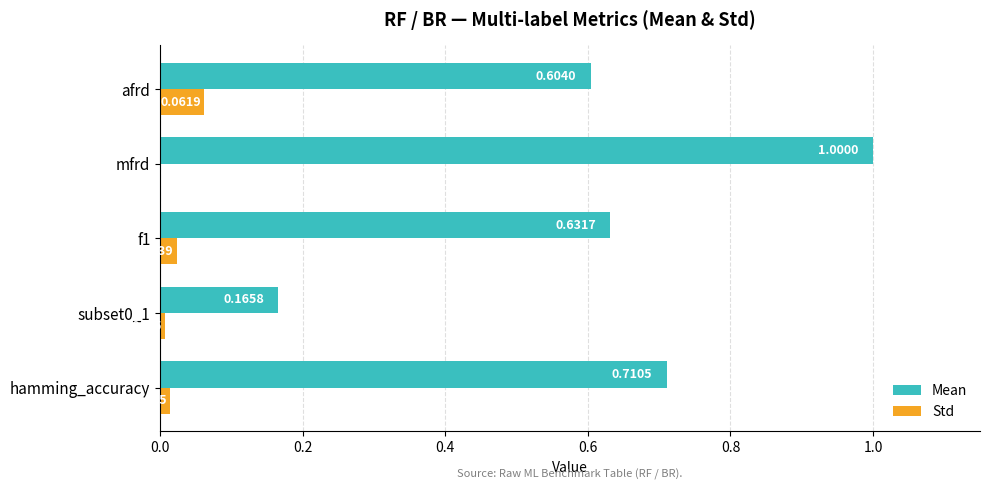

What is the total value across all series at mfrd?

1.0